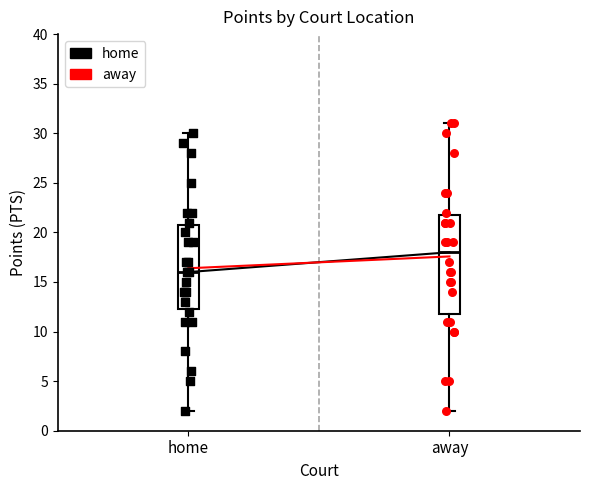

Where is the lower edge of the box for home on the y-axis? The values are not printed on the chart, so give them approximately, as read against the axis.

12.5